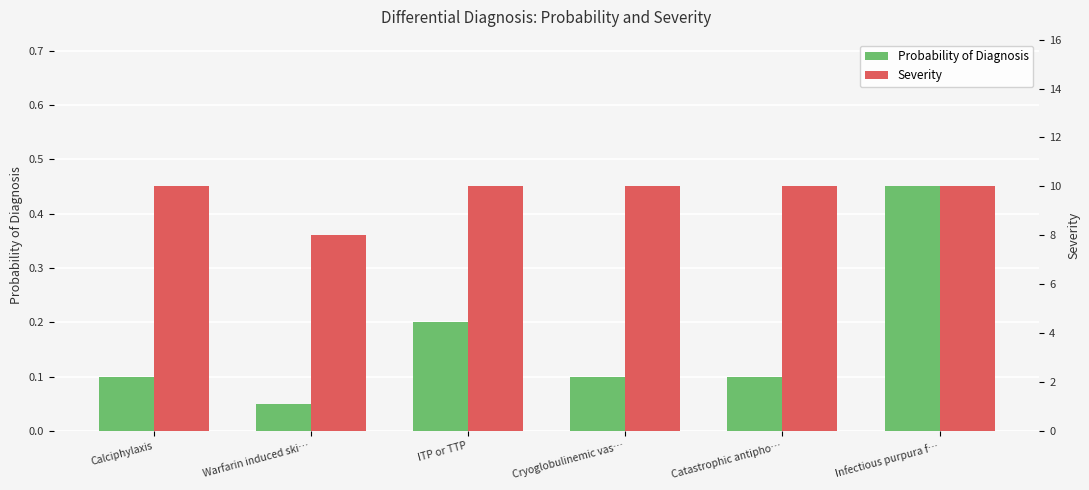

Between ITP or TTP and Catastrophic antipho…, which is larger?

ITP or TTP